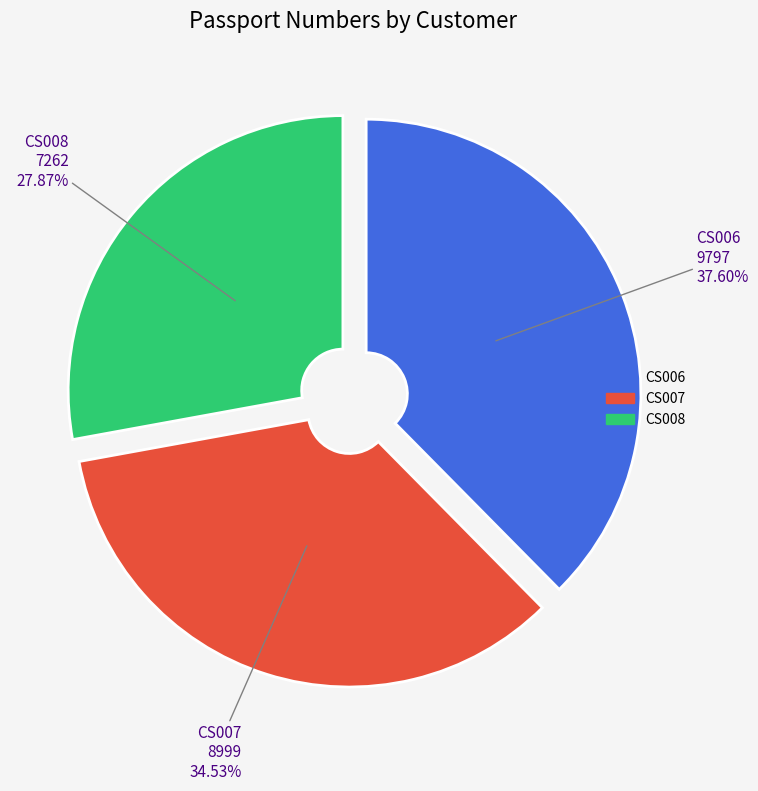

To the nearest percent, what is the difference between the largest and smallest slice percentages?

10%